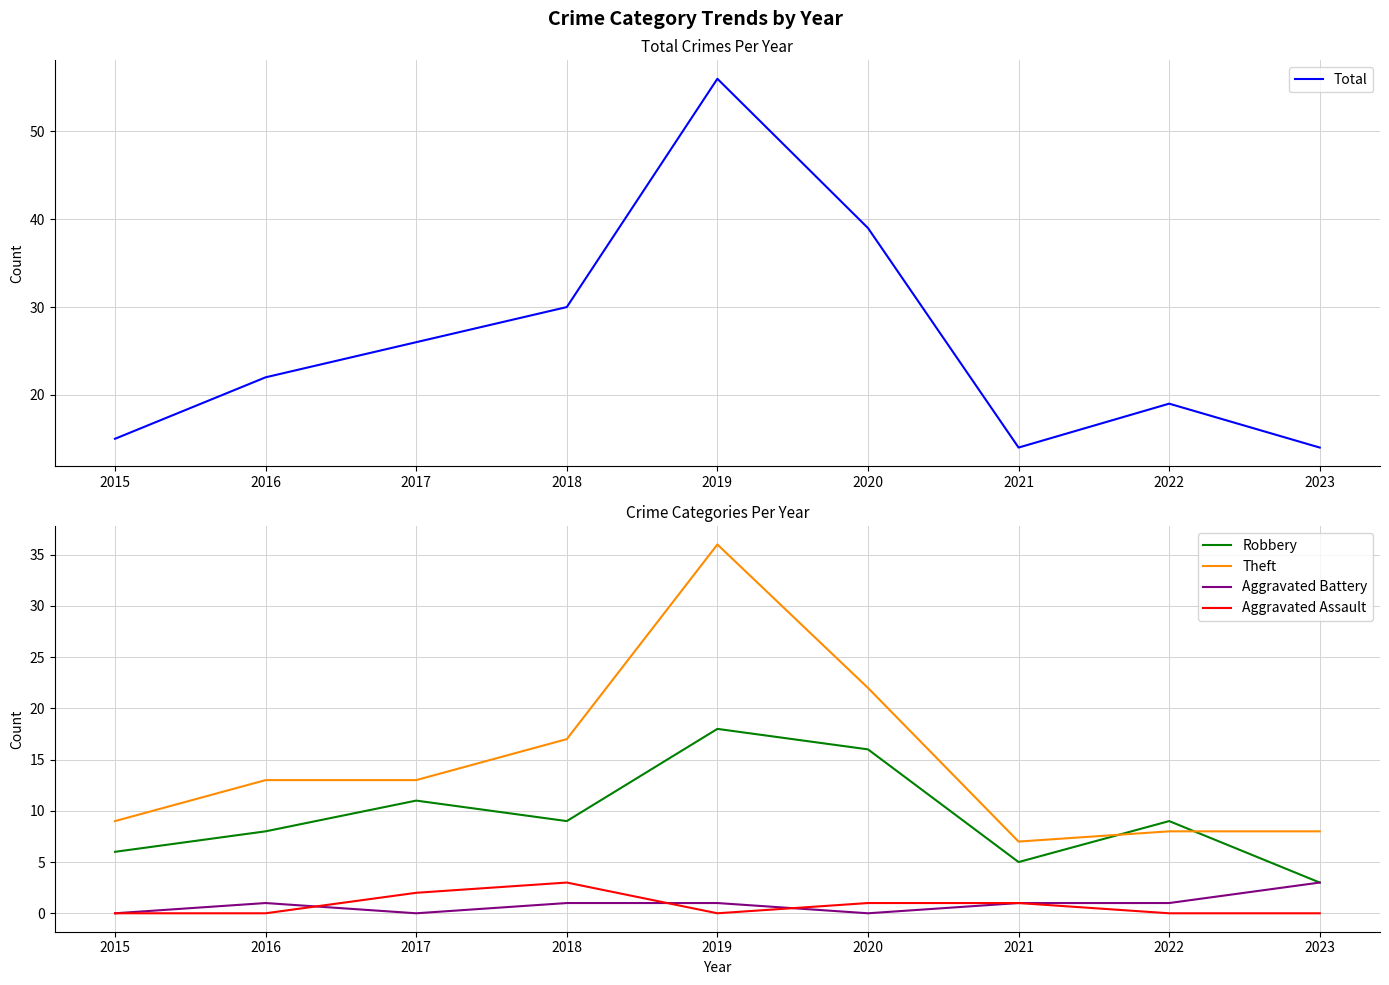

The Robbery series shows 5 at 2021. True or false?

True